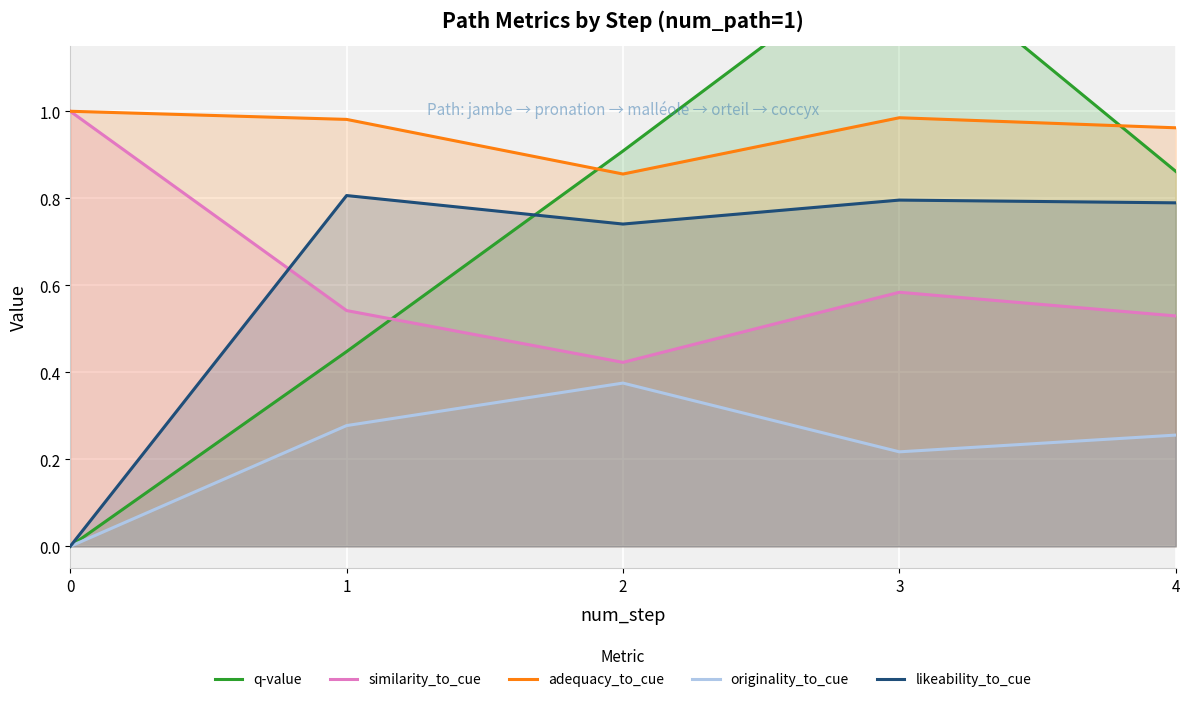

What is the average value of the q-value series?

0.7